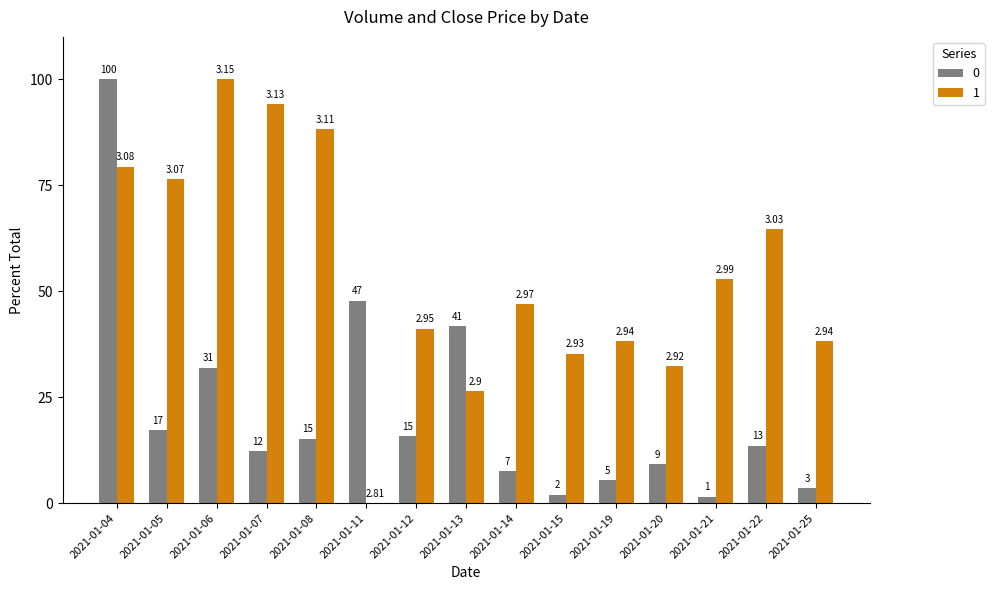

List the series in order of their peak value, highest first.

0, 1